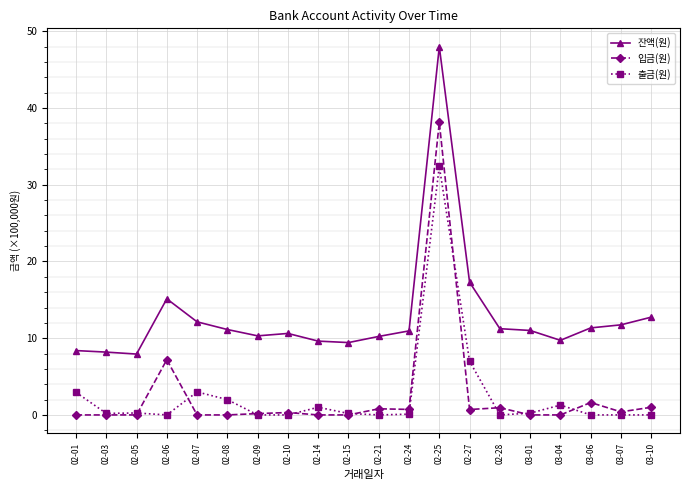

True or false: 출금(원) has a value of 0.0 at 03-06.

True